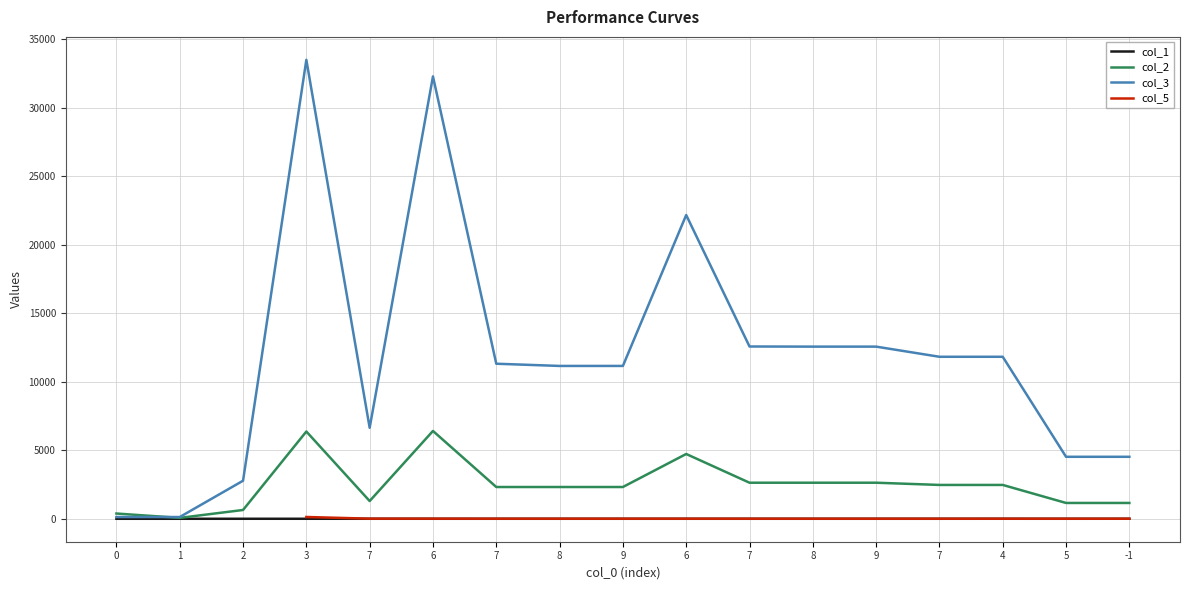

At how many categories does at least one series exceed 18271?

3